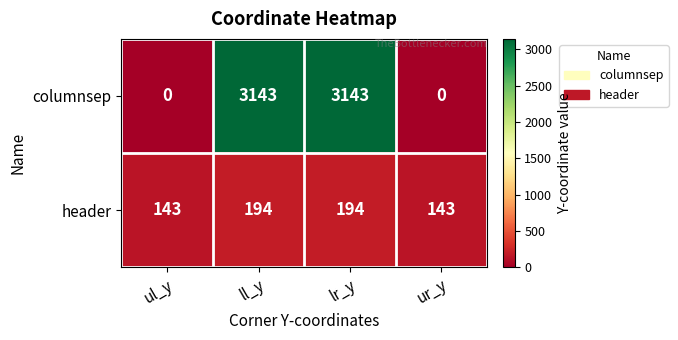

Rank the series by their average value, from highest to lowest.

columnsep, header